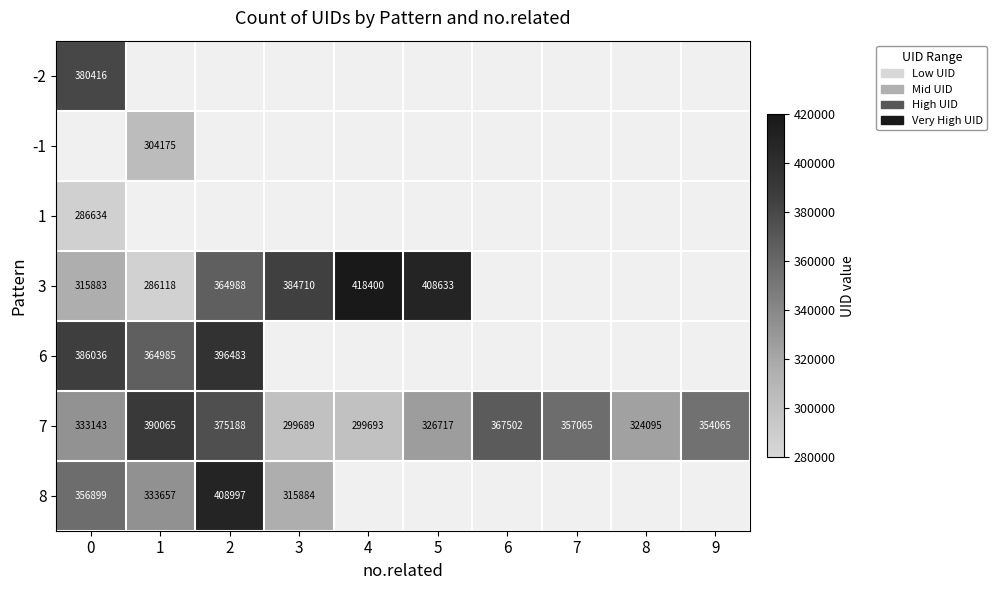

At which category does the chart reach its peak across all series?

4